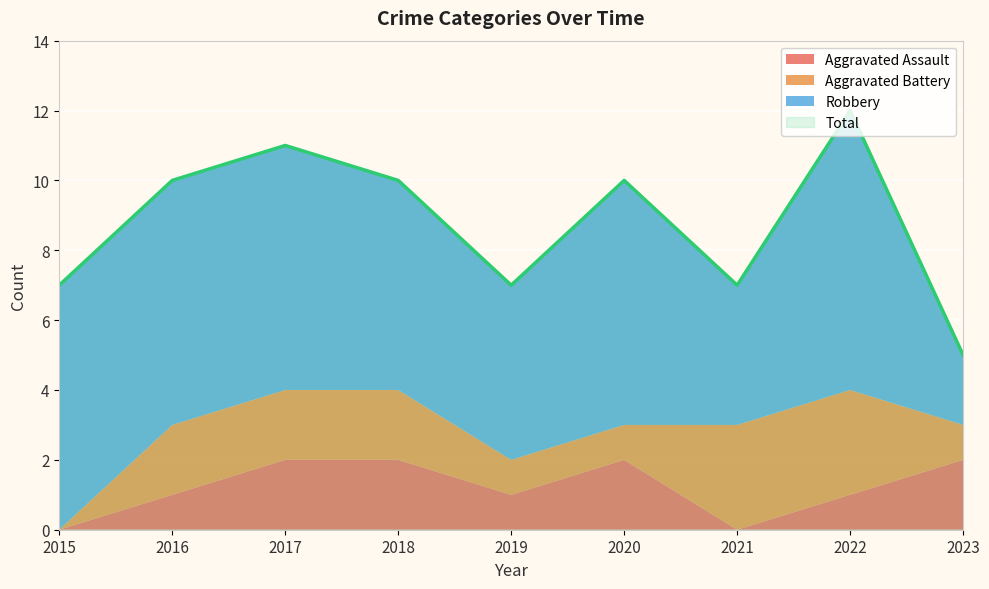

True or false: Robbery and Aggravated Assault intersect in this chart.

False